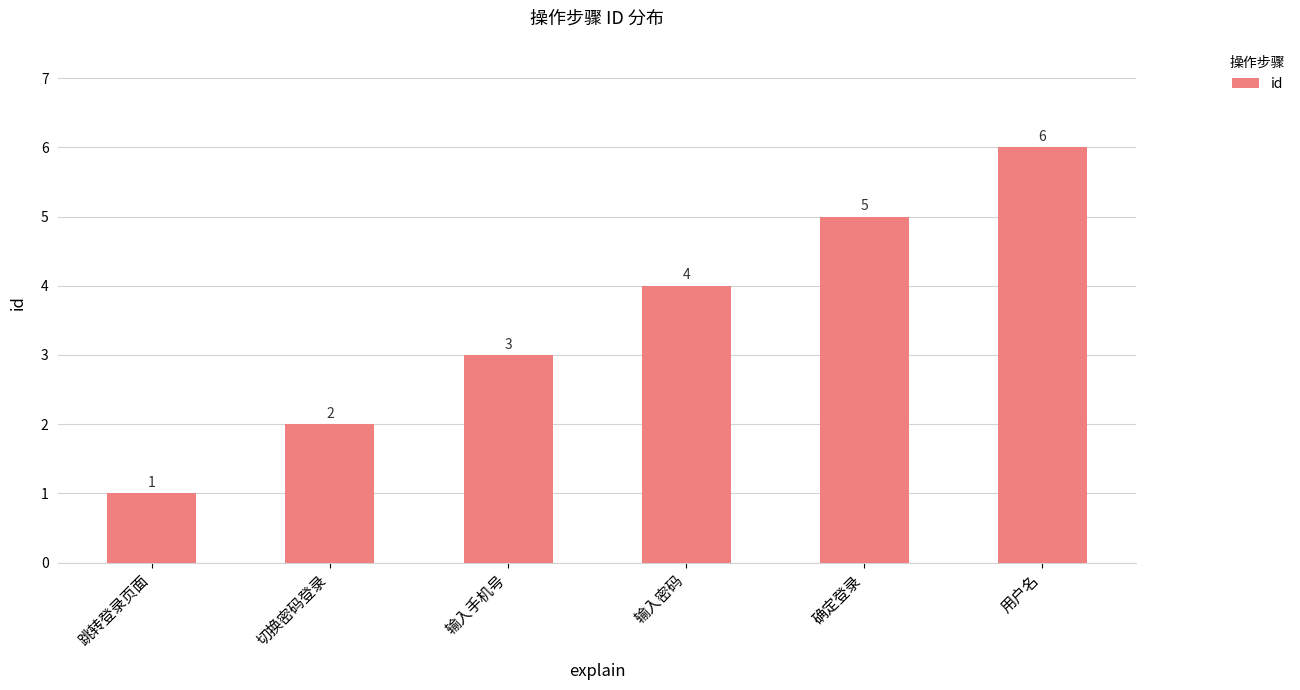

What is the label of the 5th bar from the right?

切换密码登录